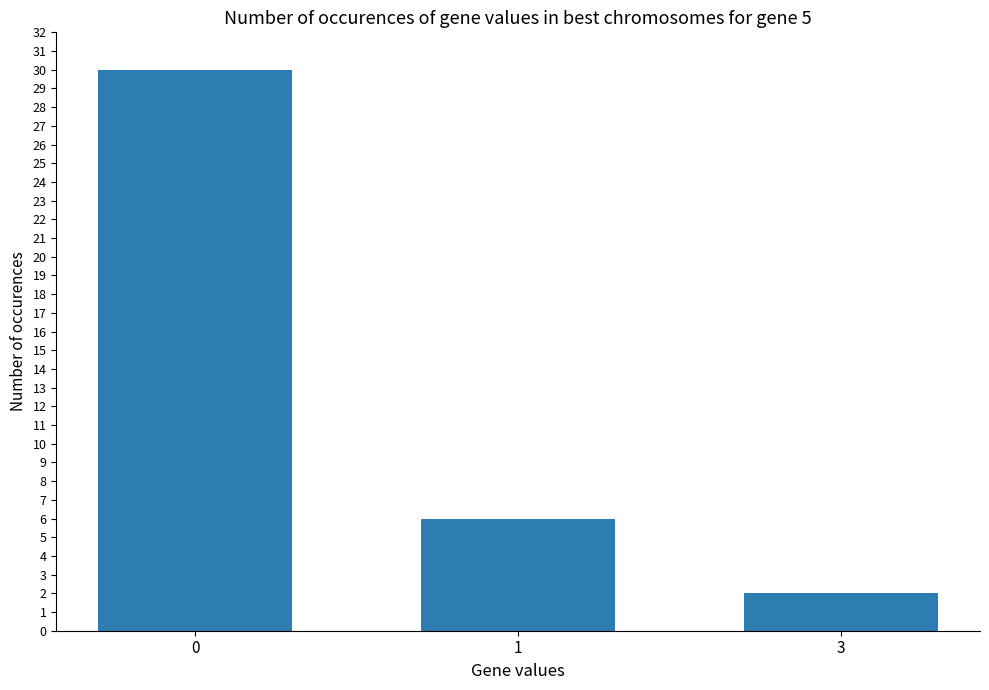

What is the value of the 3rd bar from the left?

2